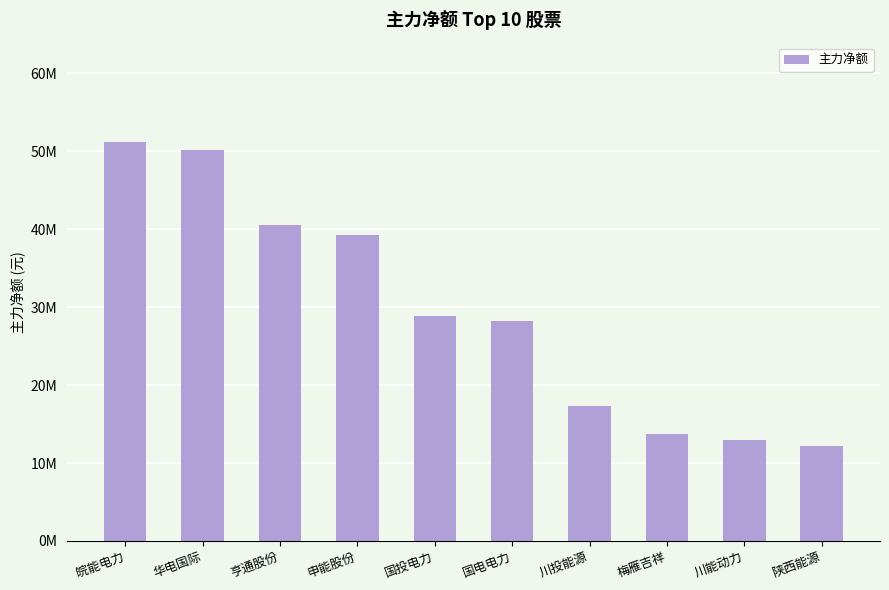

Is it true that the value at 国电电力 is 28185555?

True